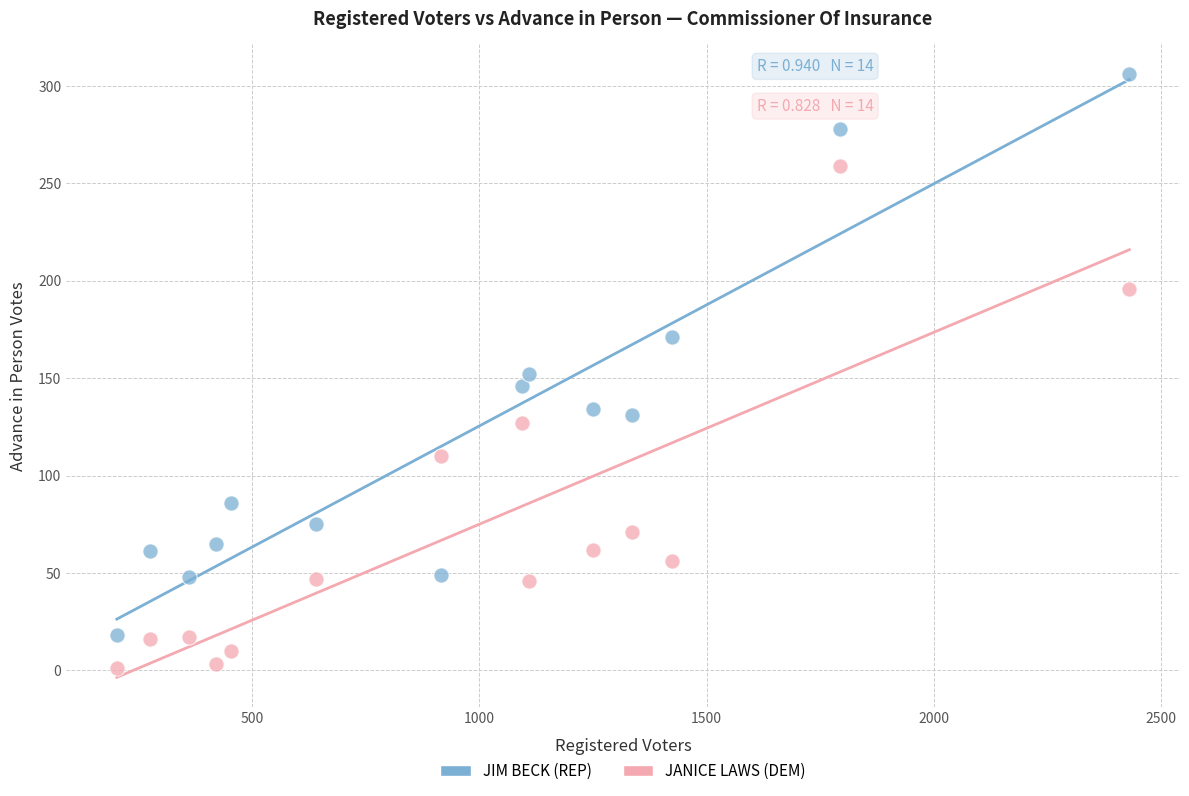

Across all data points, what is the range of Y values (max minus min)?

305